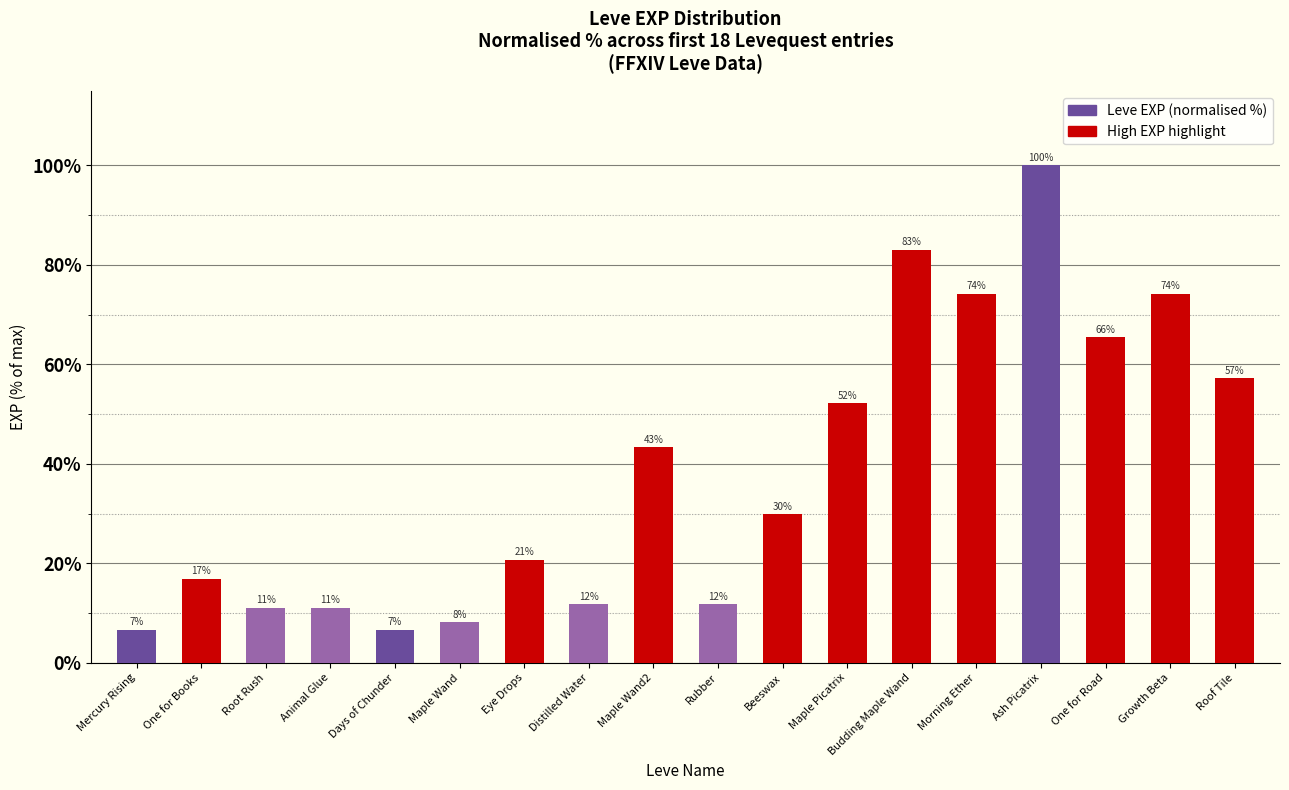

Are the bars horizontal?

No